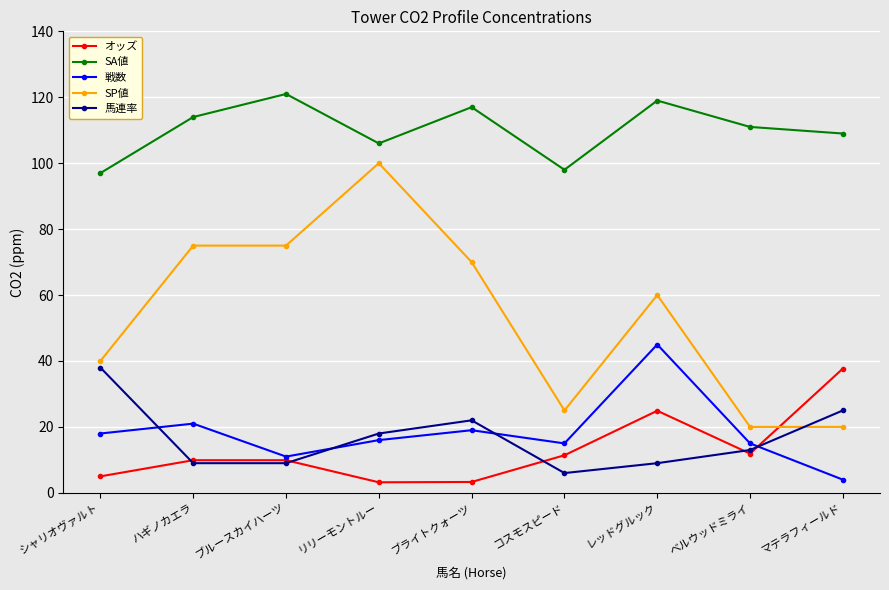

Read the 馬連率 value at ブライトクォーツ.

22.0